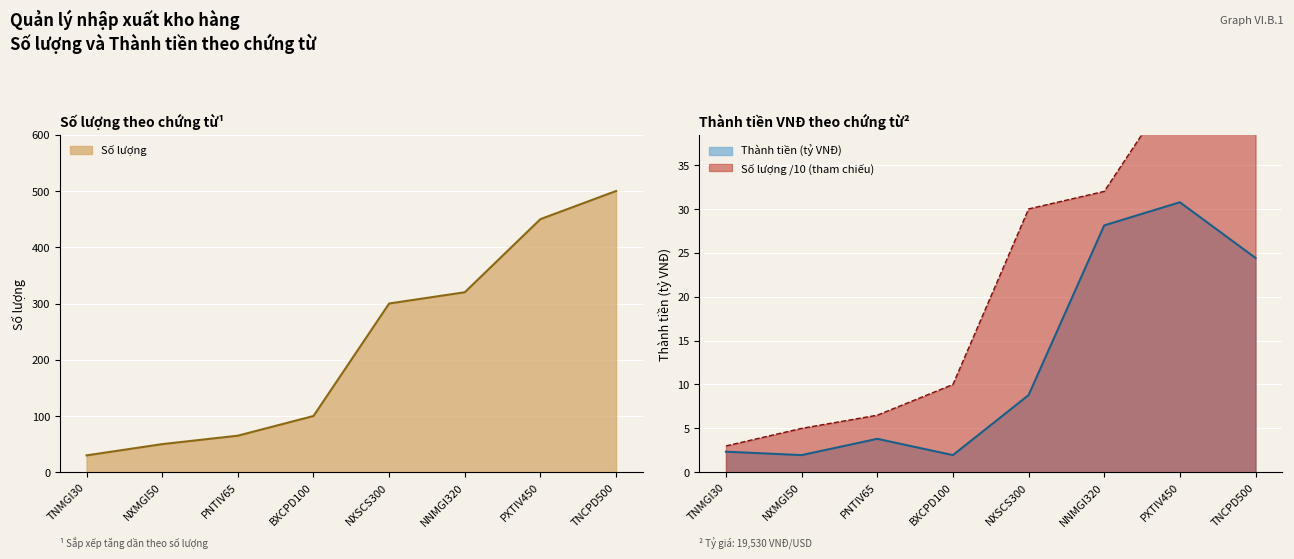

Rank the series at TNMGI30 from highest to lowest value.

Số lượng, Thành tiền (tỷ VNĐ)